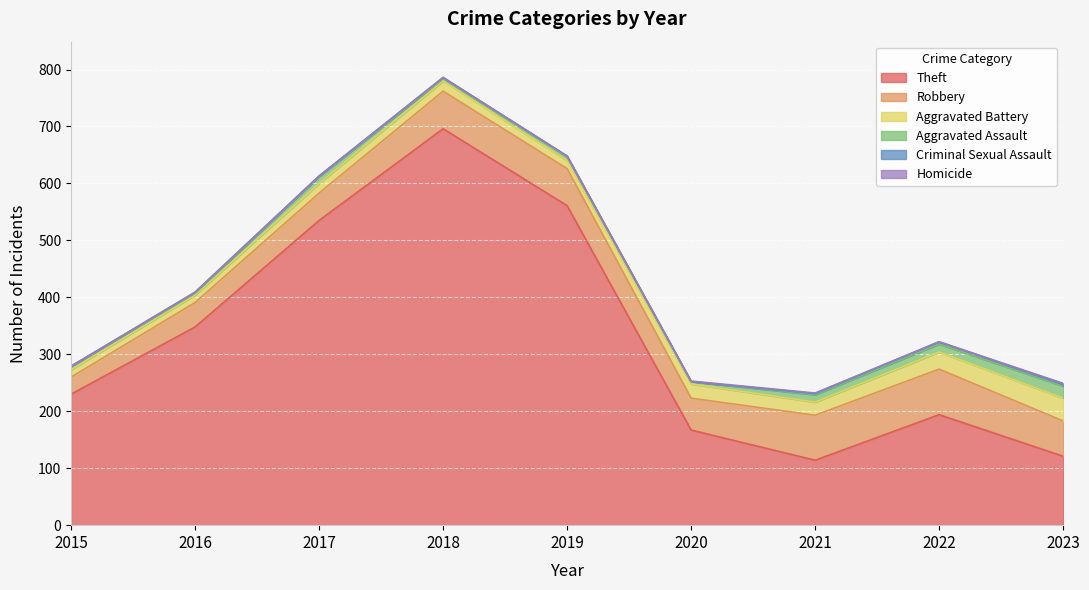

Which series has the largest range (max minus min)?

Theft